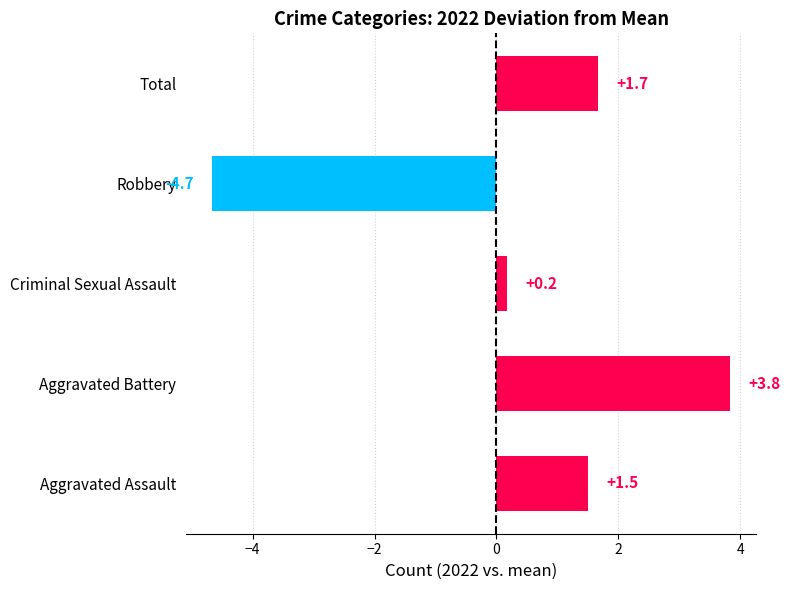

Which has a higher value, Robbery or Aggravated Battery?

Aggravated Battery